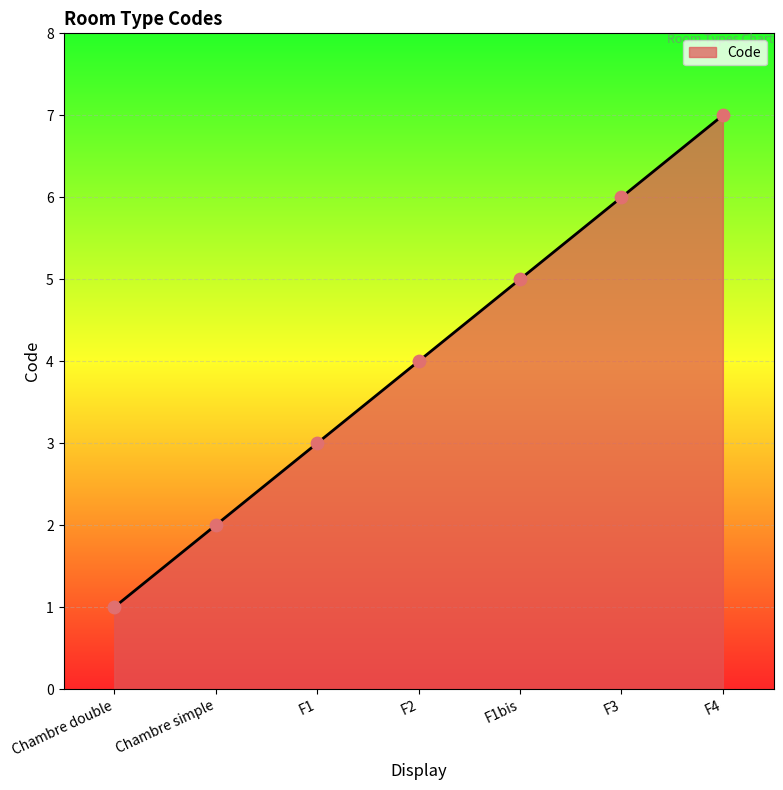

Between F1bis and Chambre double, which is larger?

F1bis